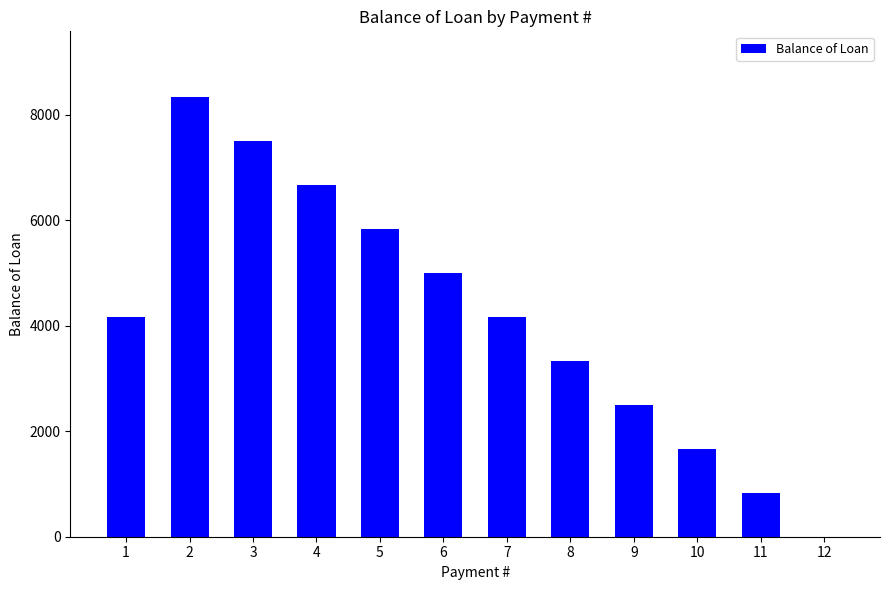

The chart shows a value of 7500.0 at 3. True or false?

True